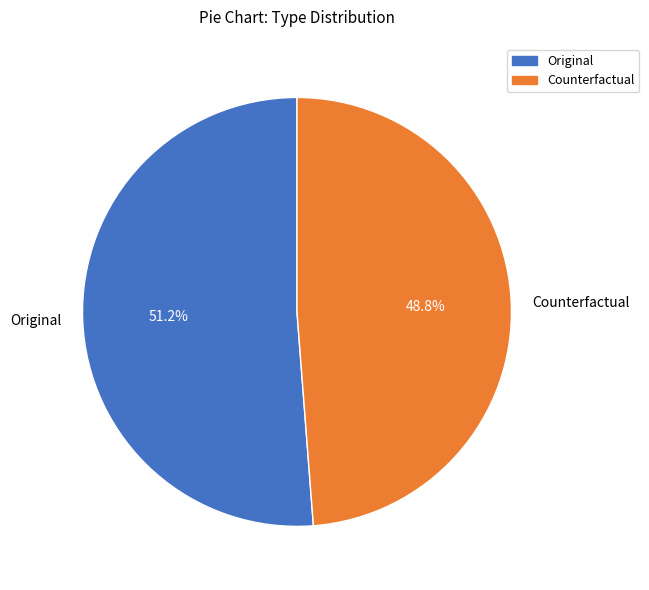

What percentage is the Counterfactual slice, to the nearest percent?

49%